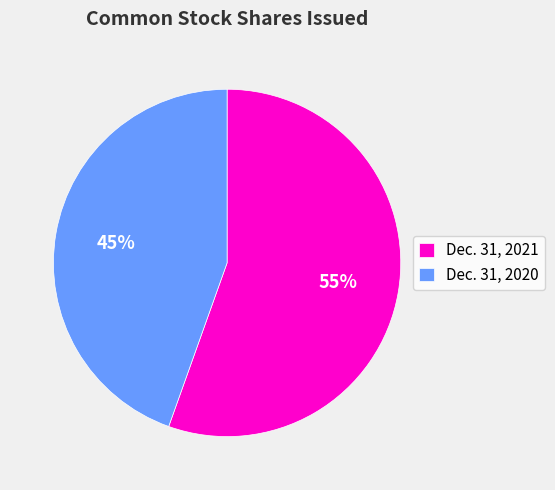

True or false: Dec. 31, 2020 accounts for 45% of the total.

True